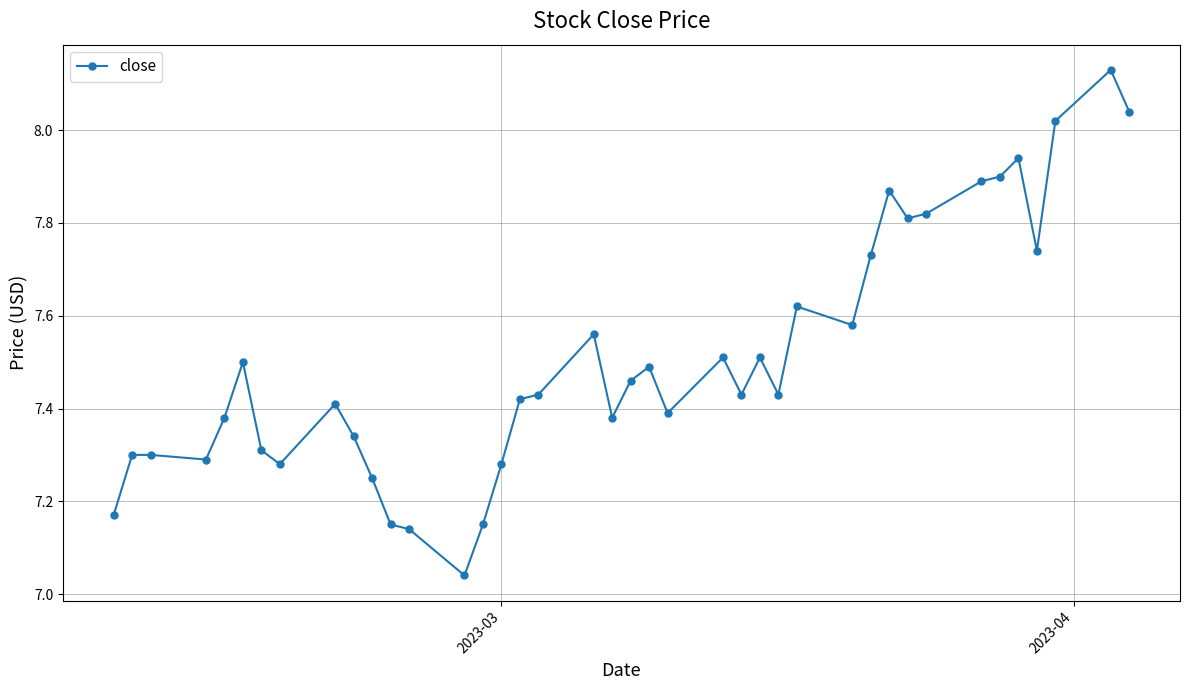

True or false: there are more than 1 points higher than both neighbors.

True